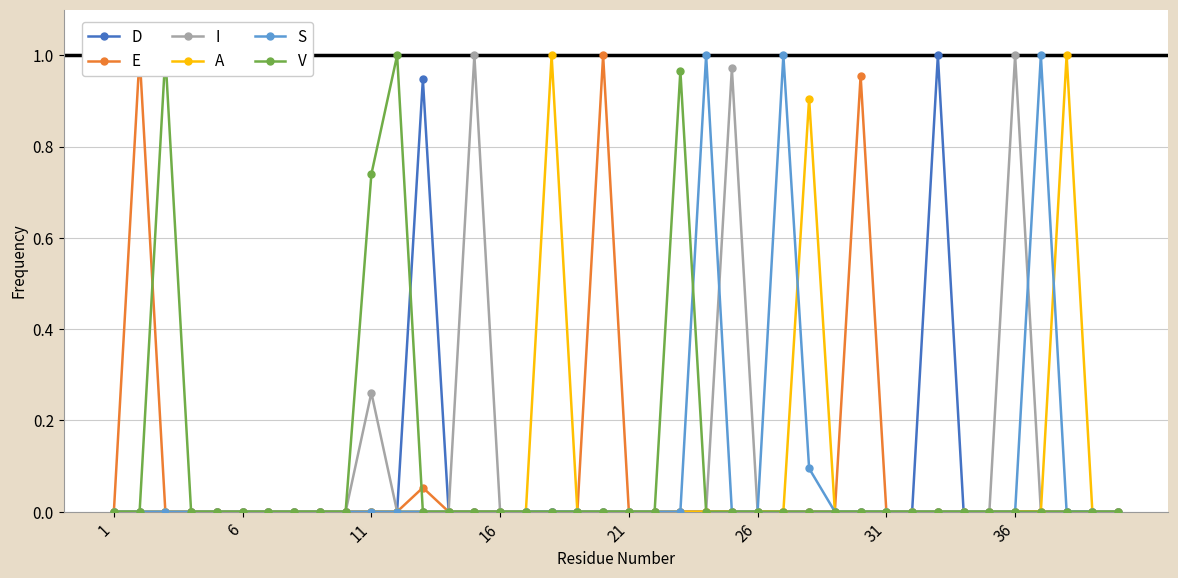

True or false: S has more than 0 interior local peaks.

True